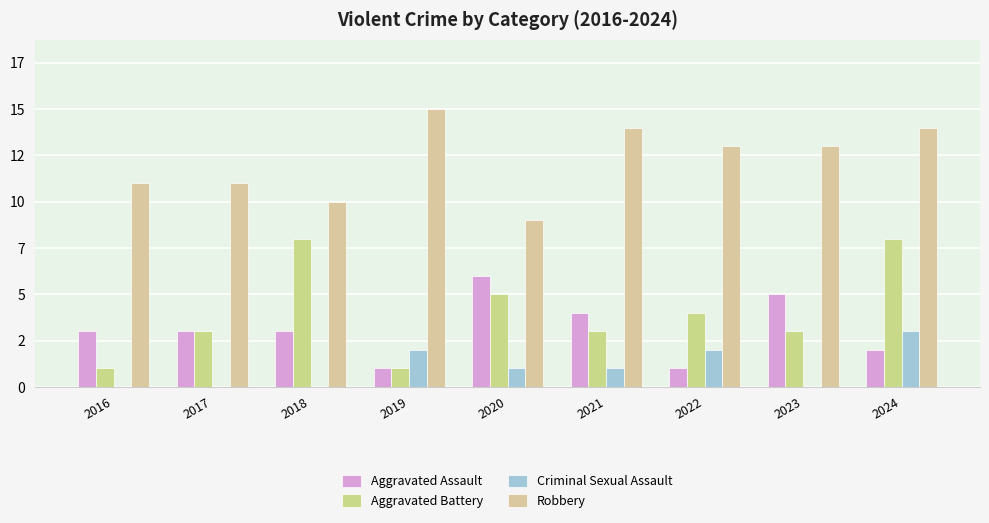

At which label is Aggravated Assault closest to 3?

2016